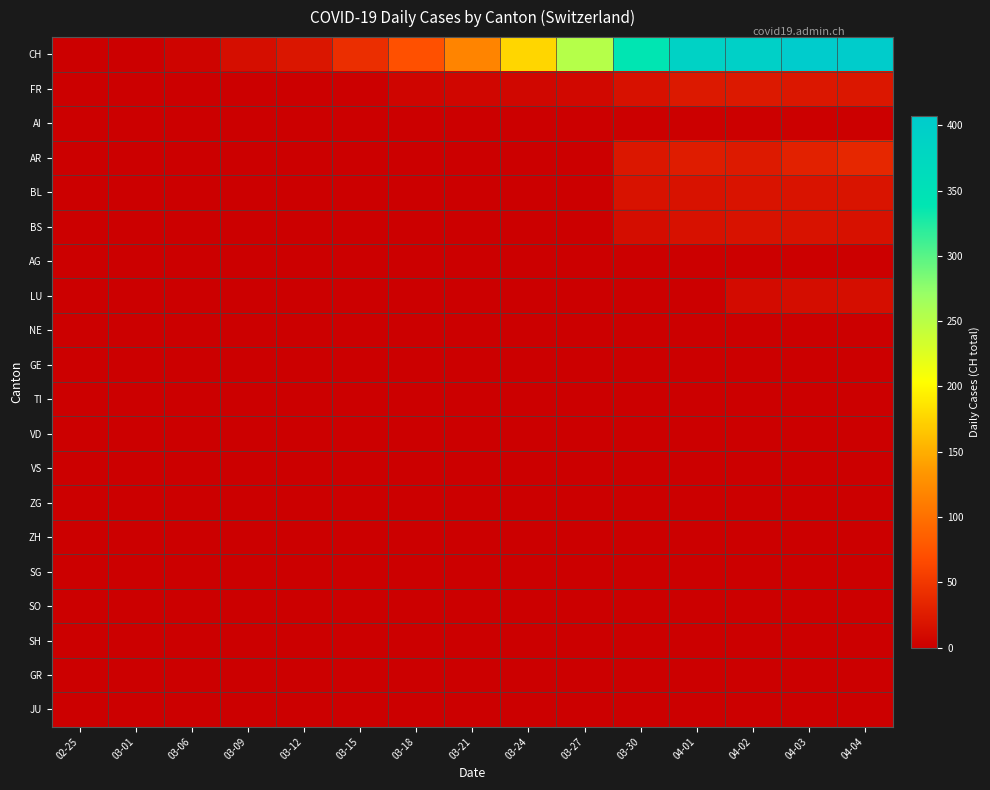

Between 03-18 and 04-04, which series saw the biggest shift?

CH